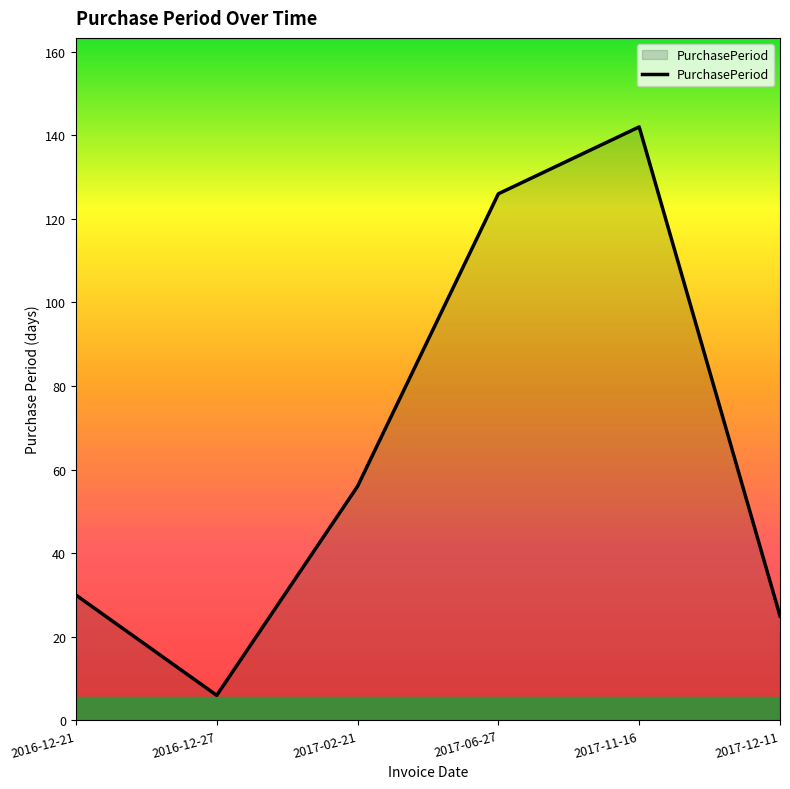

What is the average value?

64